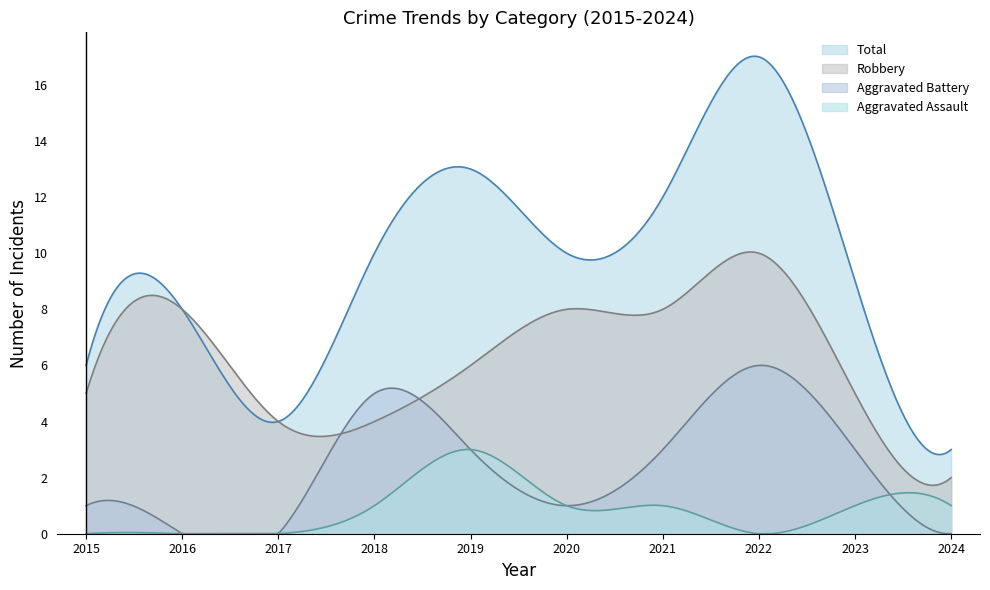

Reading left to right, transcribe all the data shown in this chart.

Robbery: 5	8	4	4	6	8	8	10	5	2
Aggravated Assault: 0	0	0	1	3	1	1	0	1	1
Aggravated Battery: 1	0	0	5	3	1	3	6	3	0
Total: 6	8	4	10	13	10	12	17	9	3